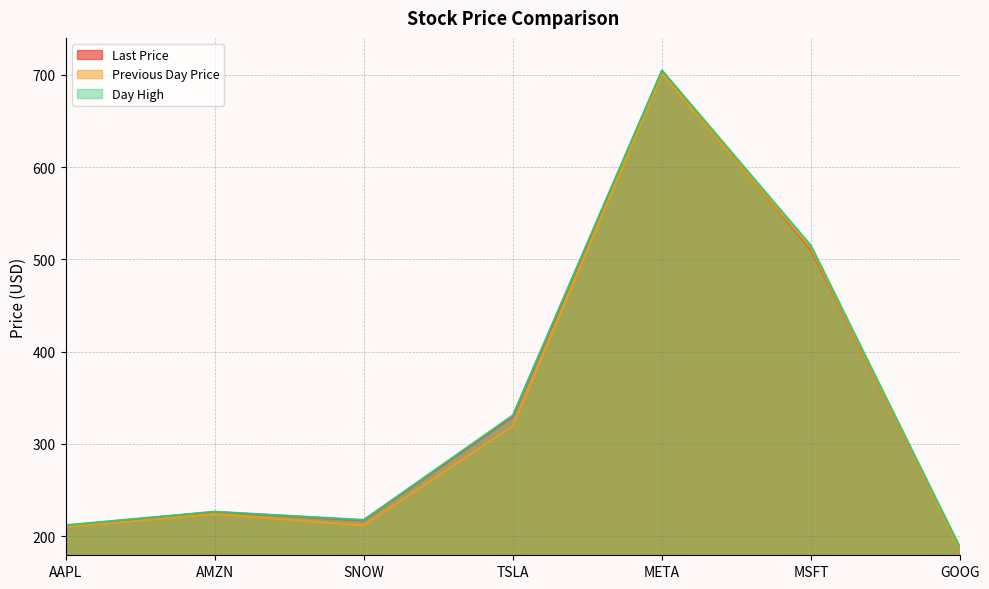

At which category is the sum across all series the highest?

META